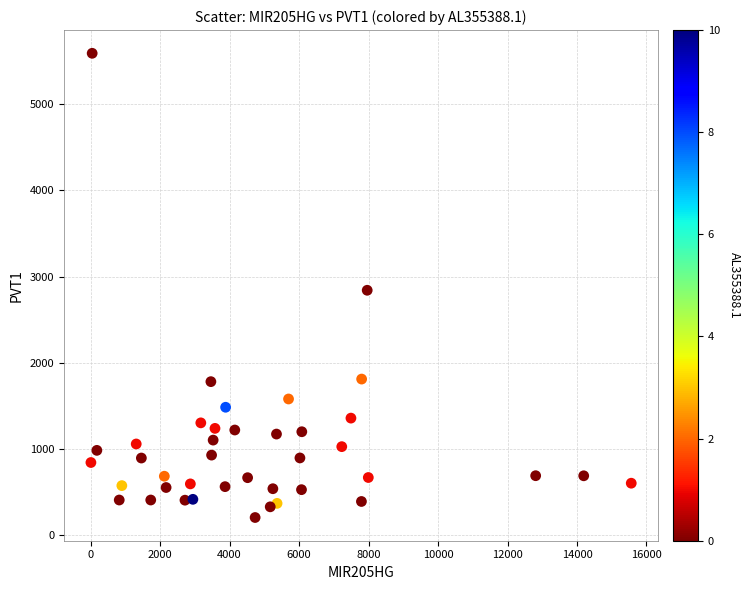

What is the range of Y values (max minus min)?

5385